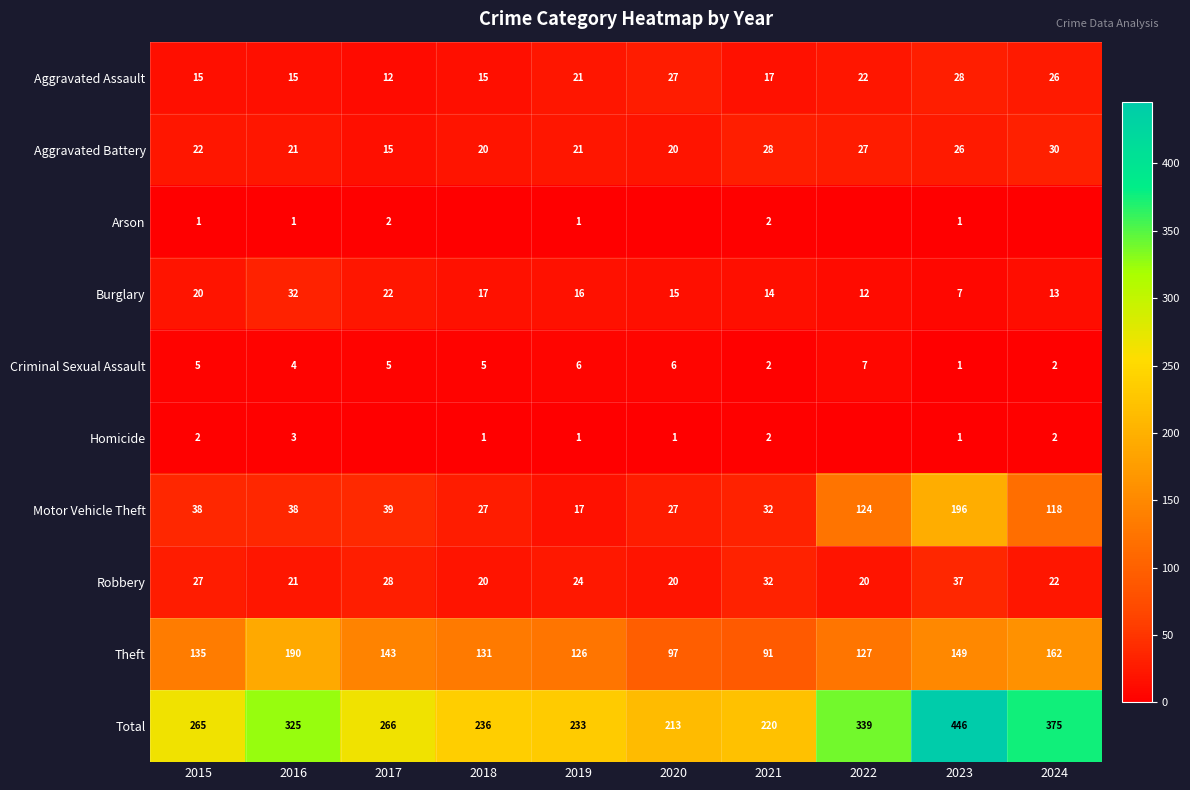

What is the spread (max minus min) of values at 2016?

324